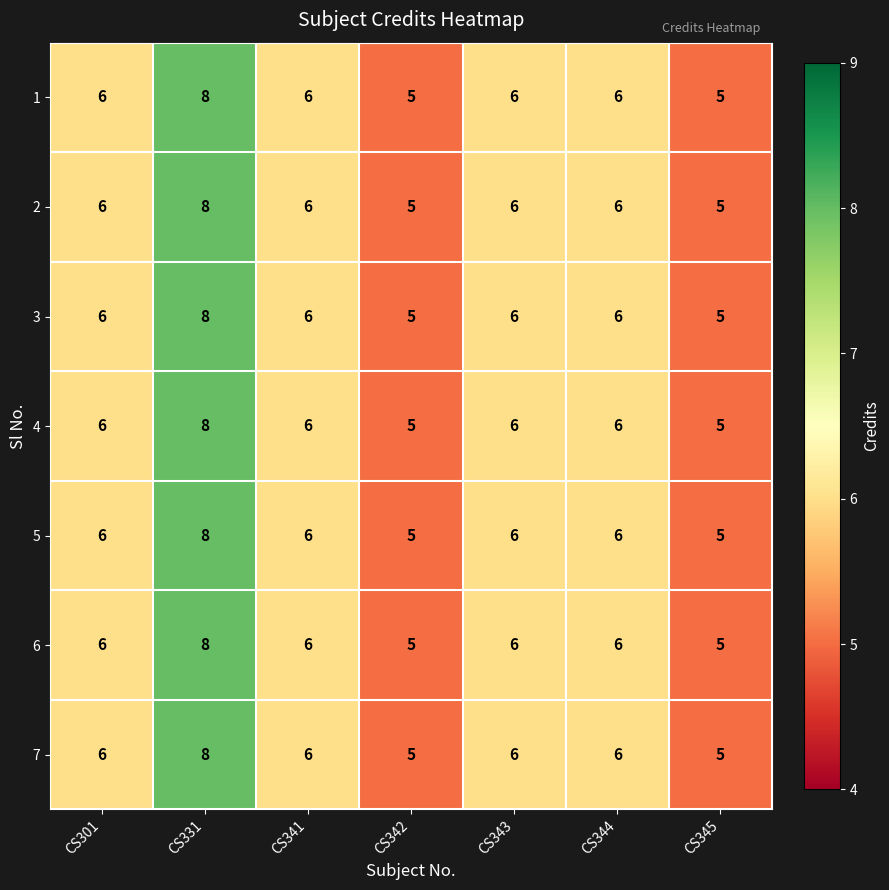

Count the 2 values in the range 5 to 6.

6